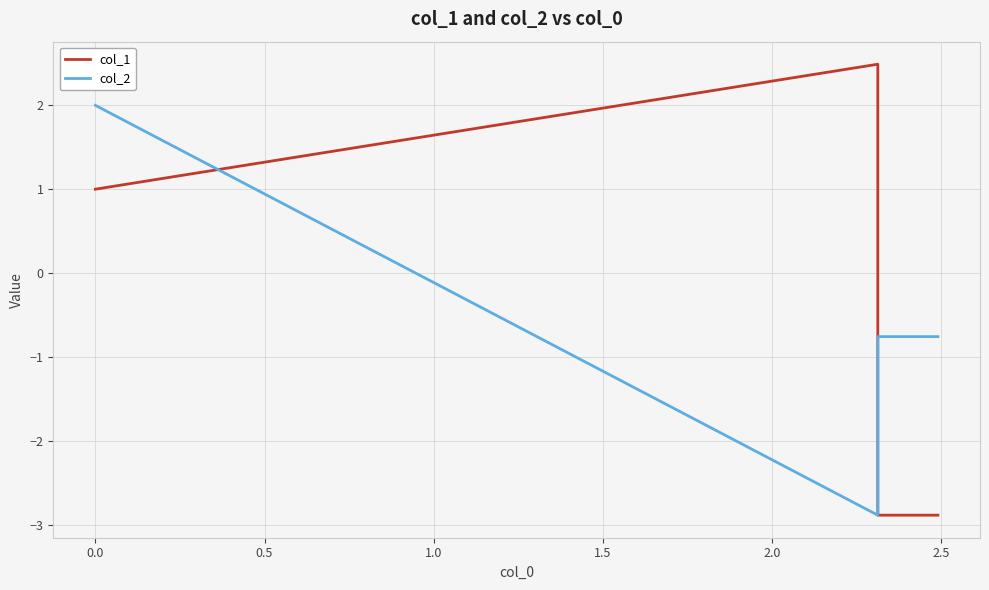

Reading left to right, transcribe all the data shown in this chart.

col_1: 1.0	2.5	2.5	-2.9	-2.9
col_2: 2.0	-2.9	-0.8	-0.8	-0.8